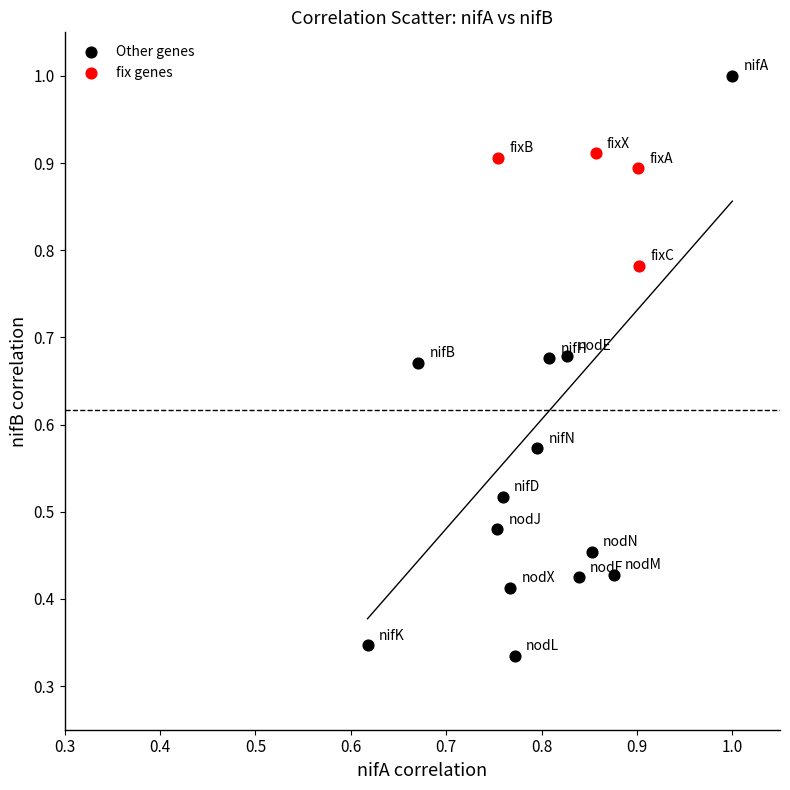

Which series reaches the maximum Y coordinate?

Other genes